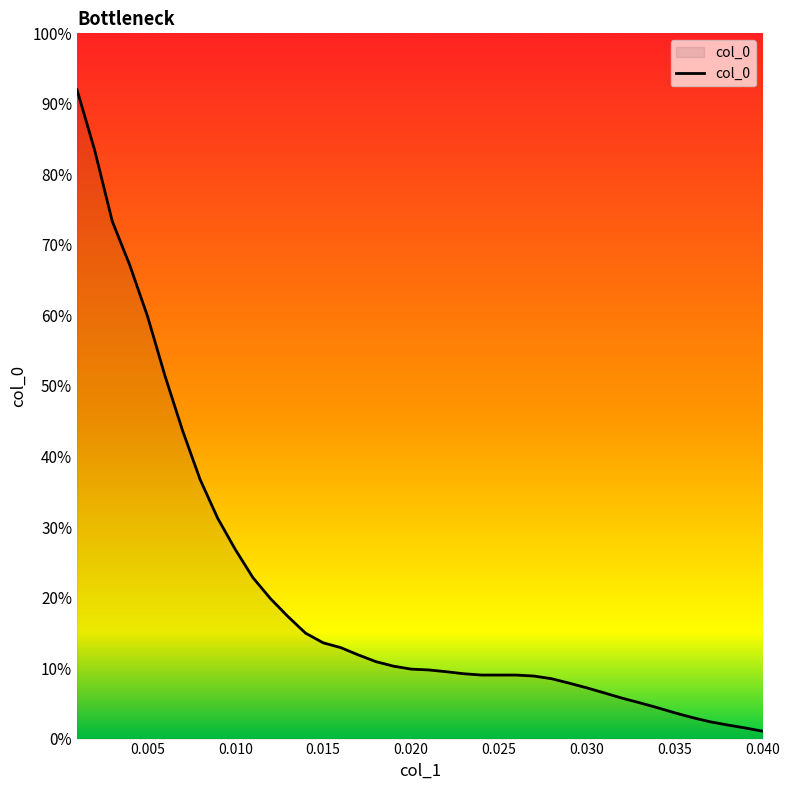

Is this an area chart (filled region under the line)?

Yes